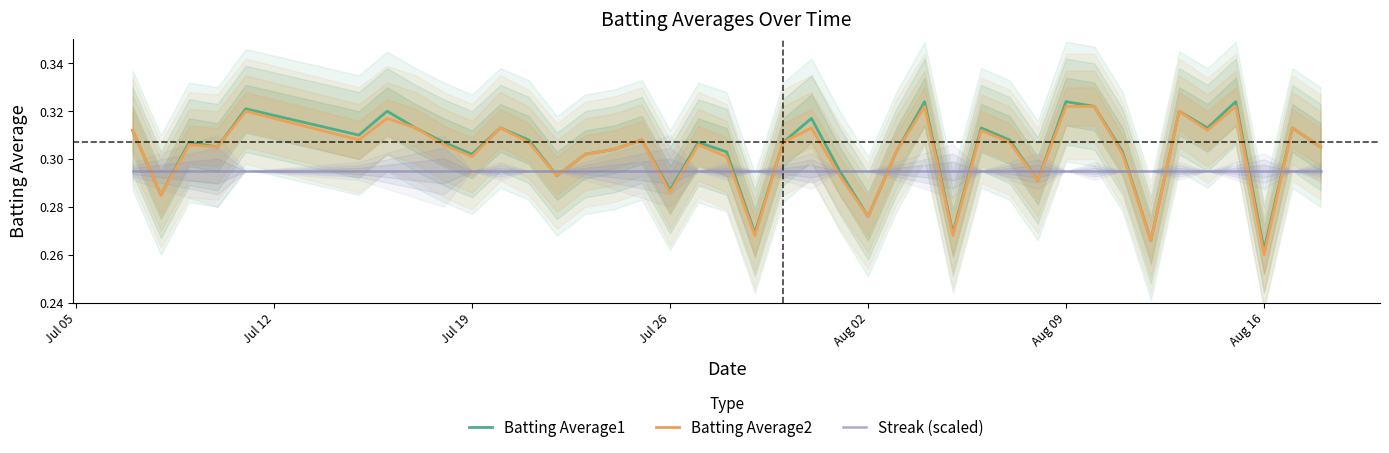

Is this an area chart (filled region under the line)?

No